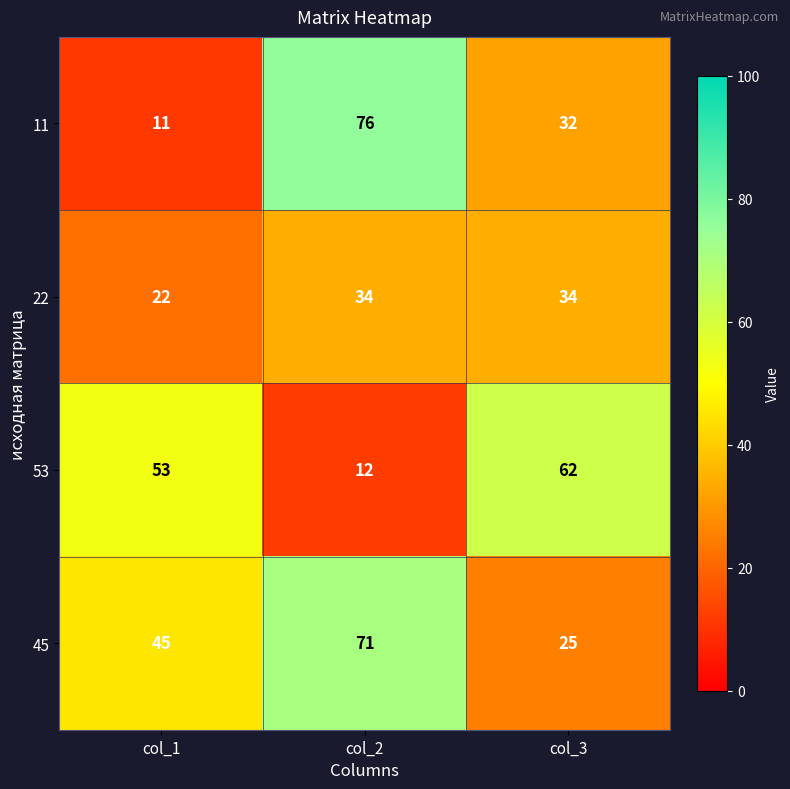

Which series has the largest total across all categories?

45